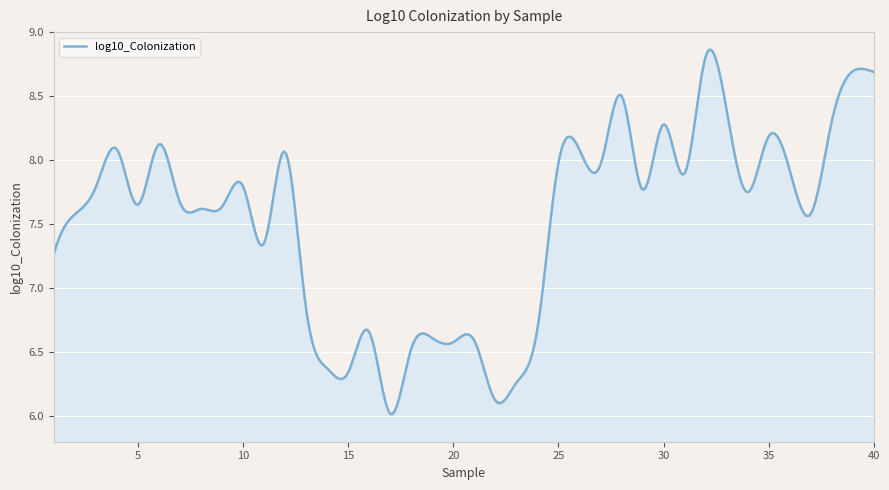

What is the difference between the maximum and minimum values?

2.8